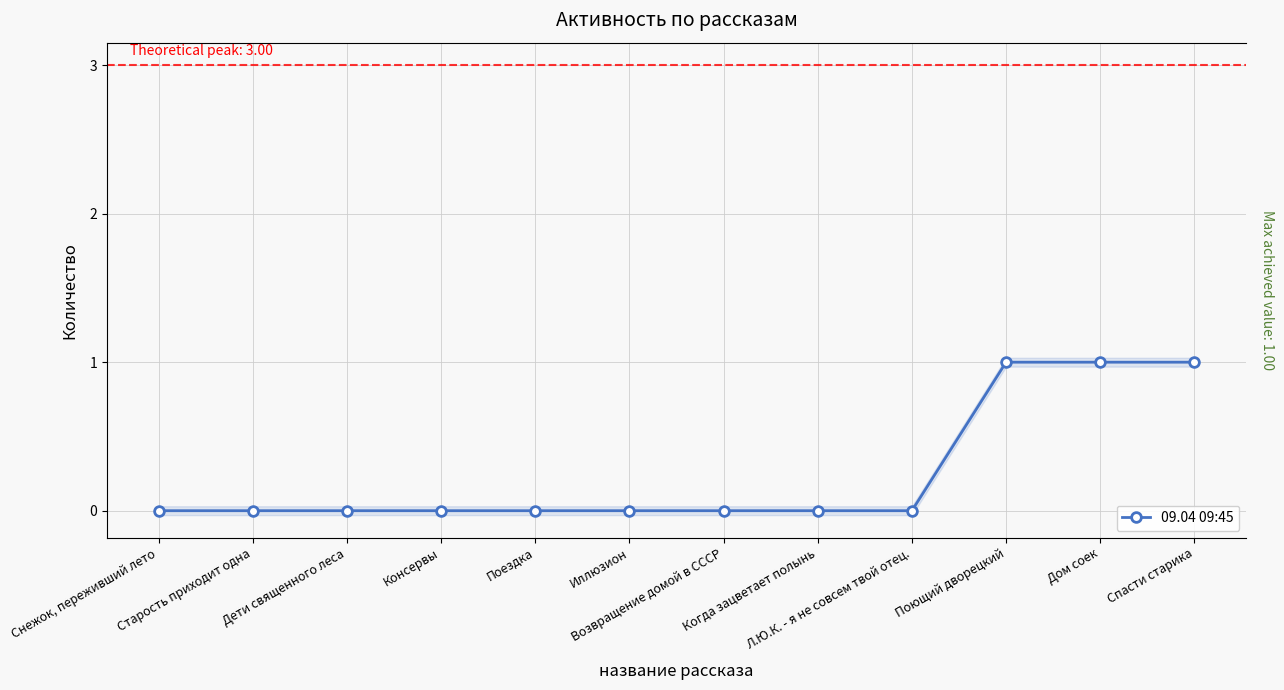

Reading left to right, what are all the values shown in this chart?

Снежок, переживший лето=0	Старость приходит одна=0	Дети священного леса=0	Консервы=0	Поездка=0	Иллюзион=0	Возвращение домой в СССР=0	Когда зацветает полынь=0	Л.Ю.К. - я не совсем твой отец.=0	Поющий дворецкий=1	Дом соек=1	Спасти старика=1